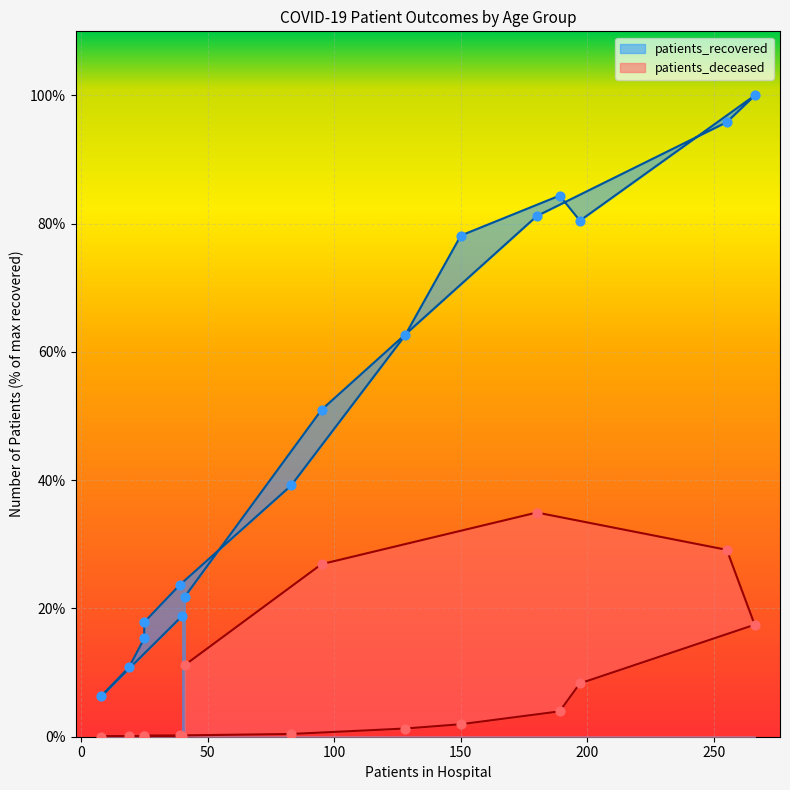

Which series has the widest spread of Y values?

patients_recovered